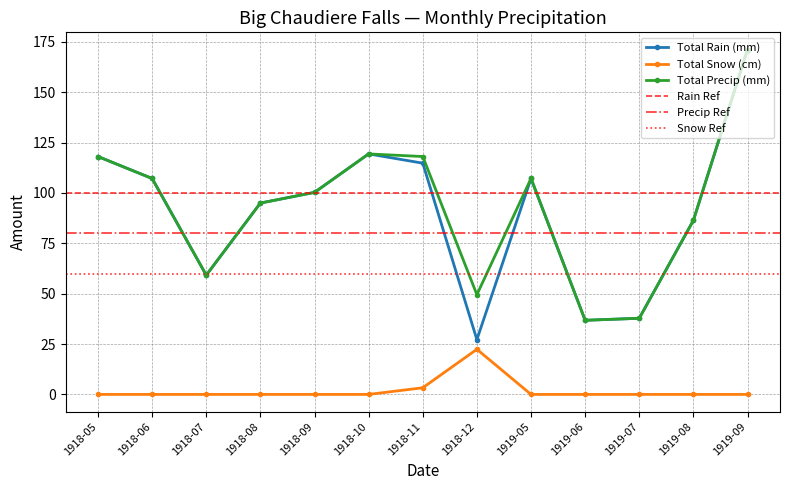

Does the chart have visible grid lines?

Yes